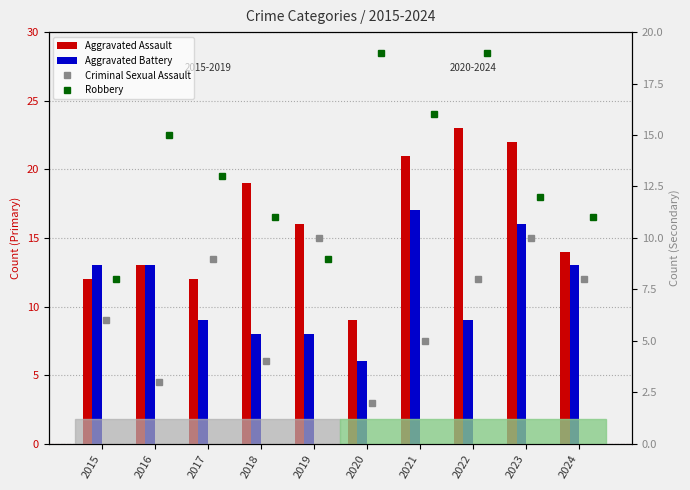

How many values in the Robbery series are below 13?

5